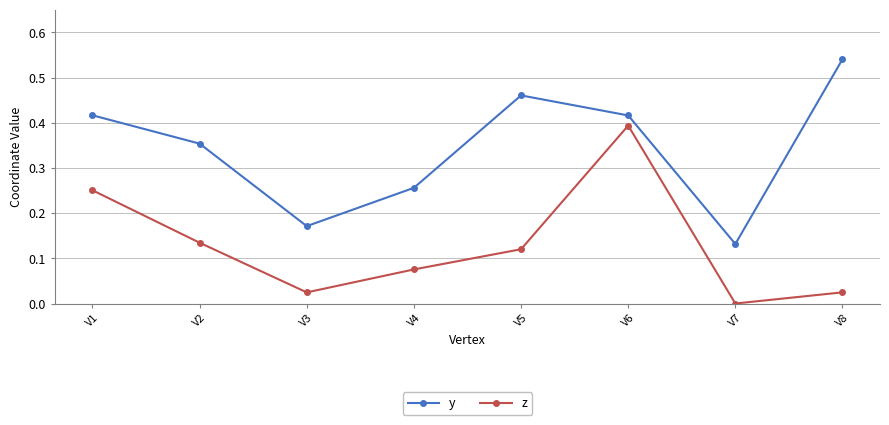

Is it true that y equals 0.7 at V6?

False